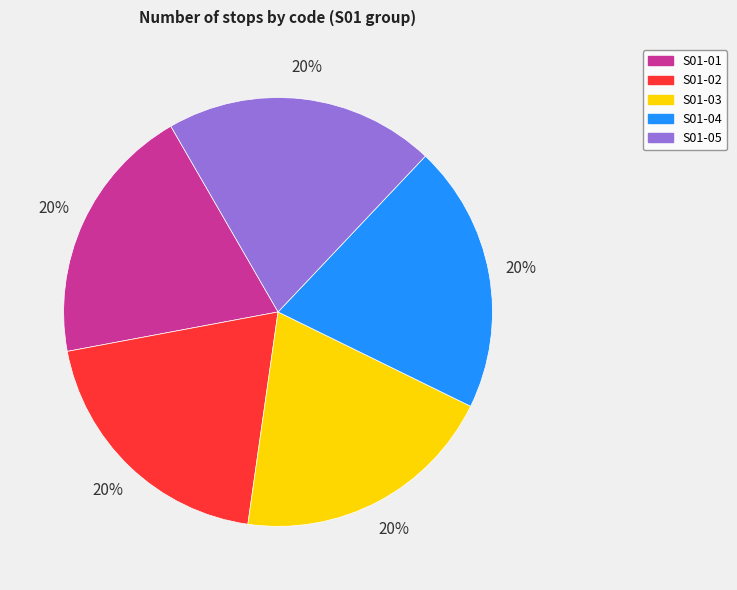

Approximately how many times larger is the value at S01-05 compared to S01-03?

1.0